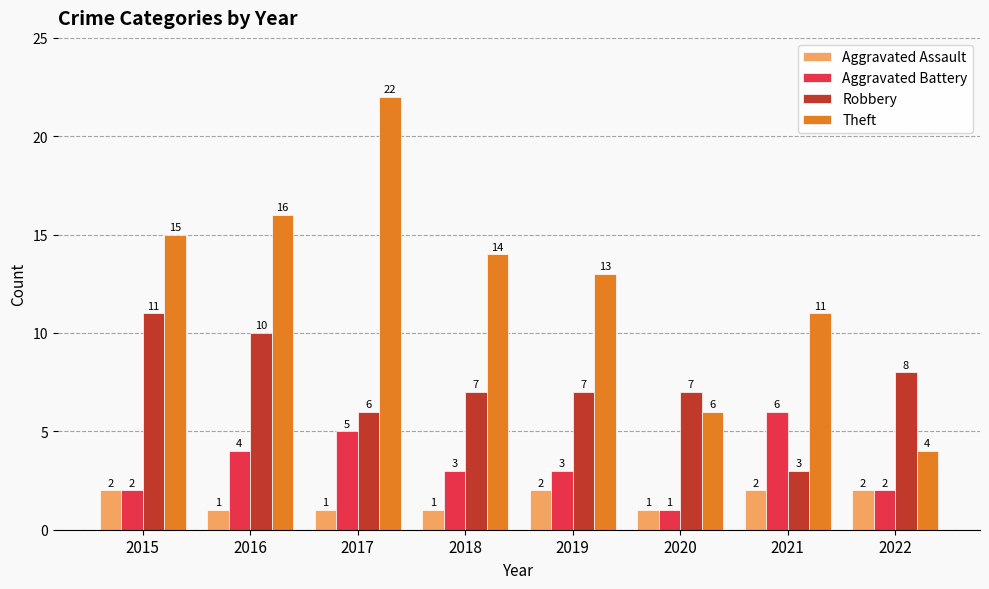

True or false: Aggravated Assault has a value of 1 at 2017.

True